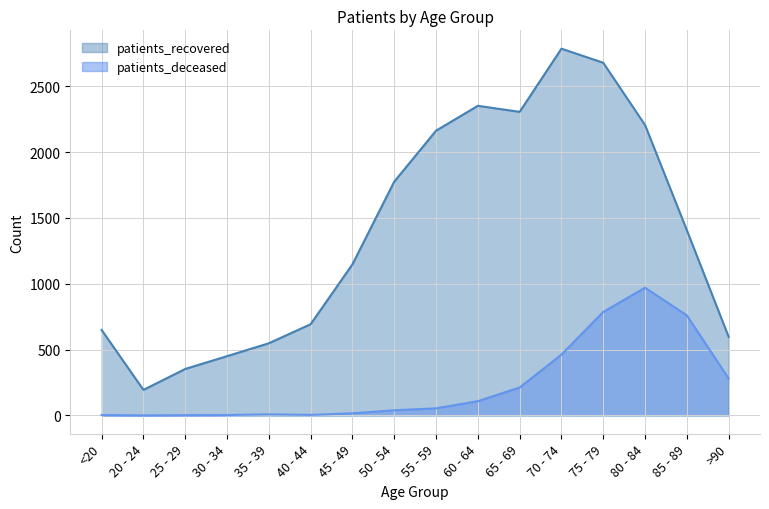

Is the value of patients_deceased at <20 greater than the value of patients_recovered at <20?

No